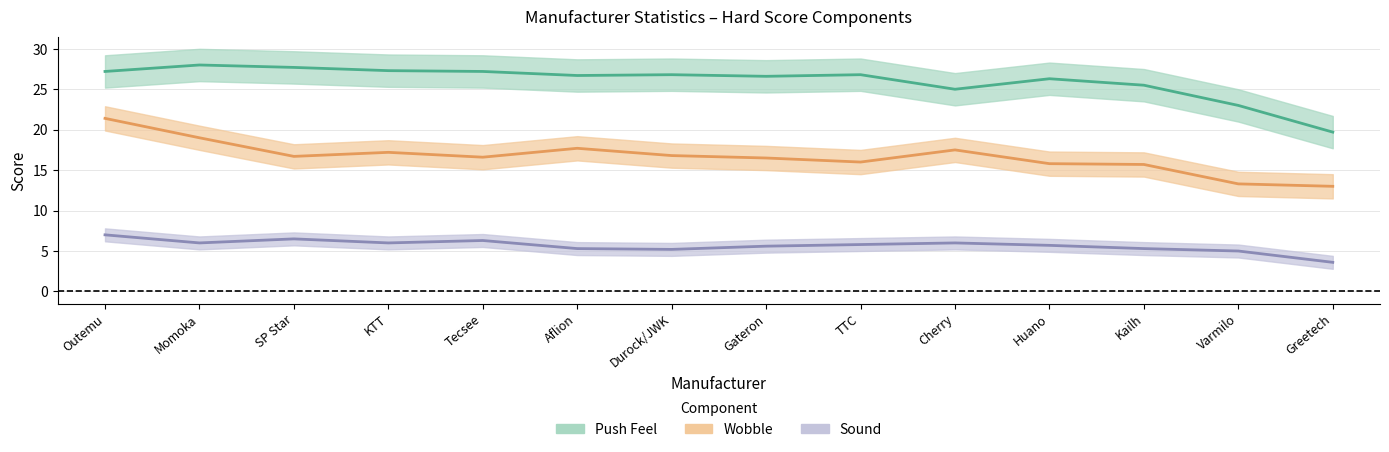

Which category has the lowest value in the Push Feel series?

Greetech